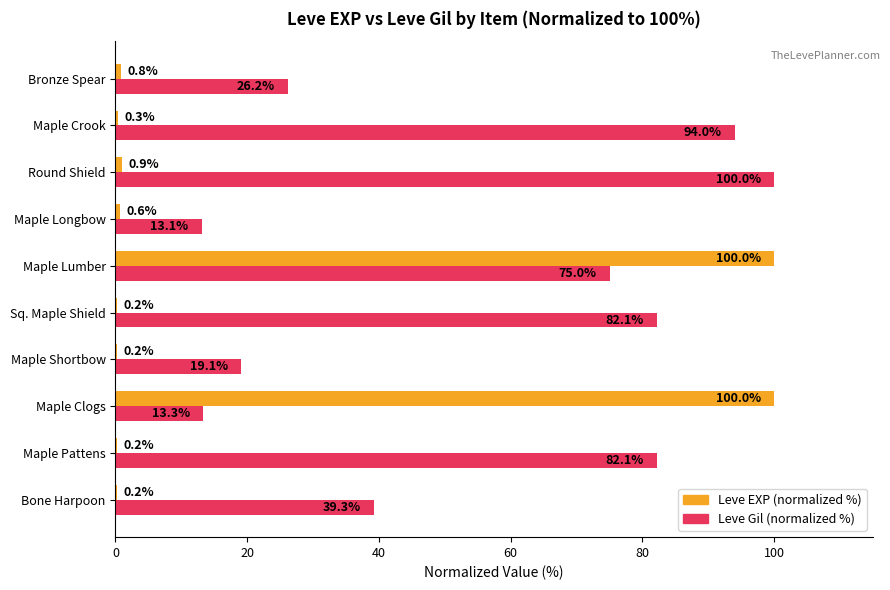

At which label is Leve EXP (normalized %) closest to 50?

Round Shield